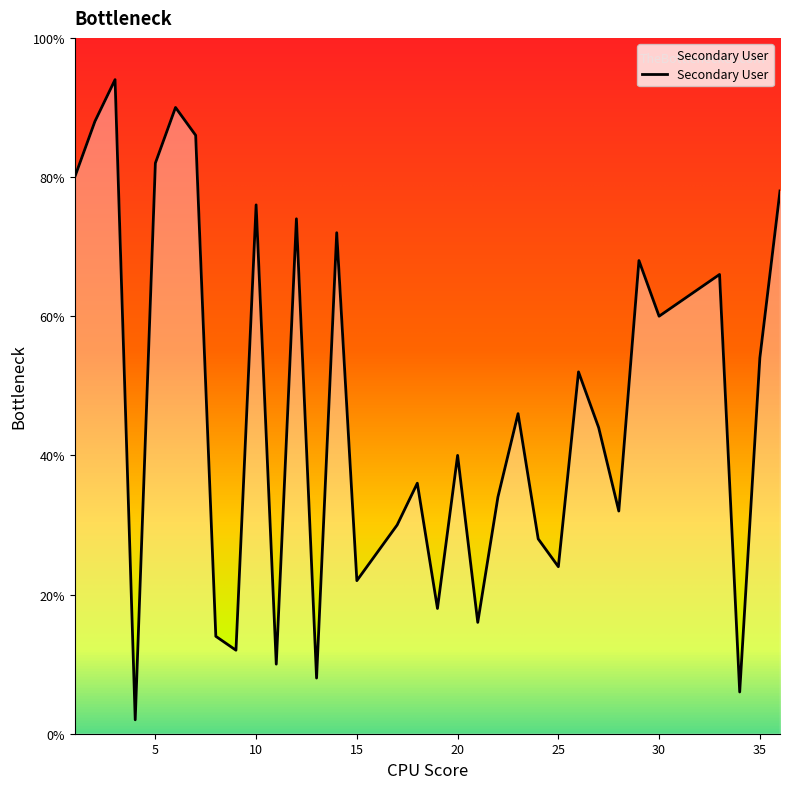

Does the chart have visible grid lines?

No